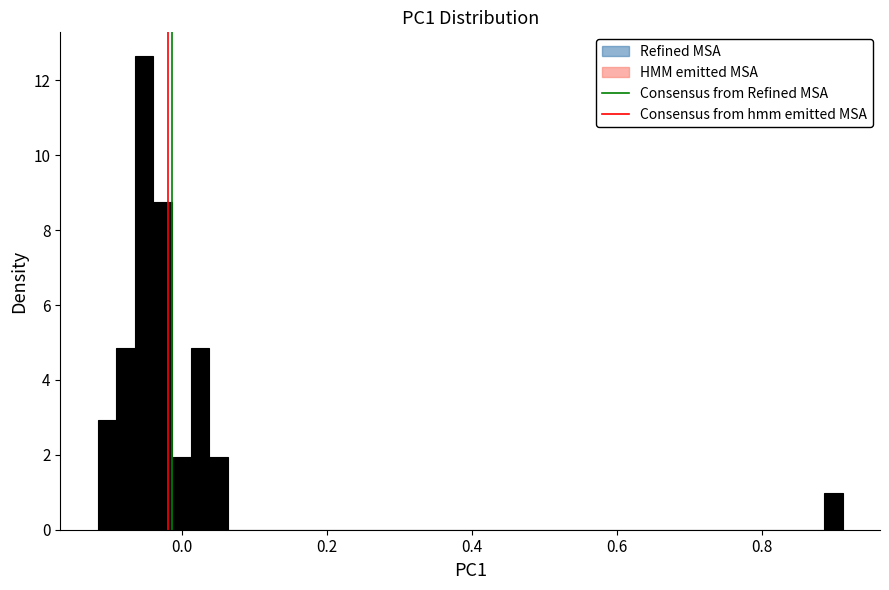

Read against the x-axis, roughly where is the centre of the tallest bar?

-0.06